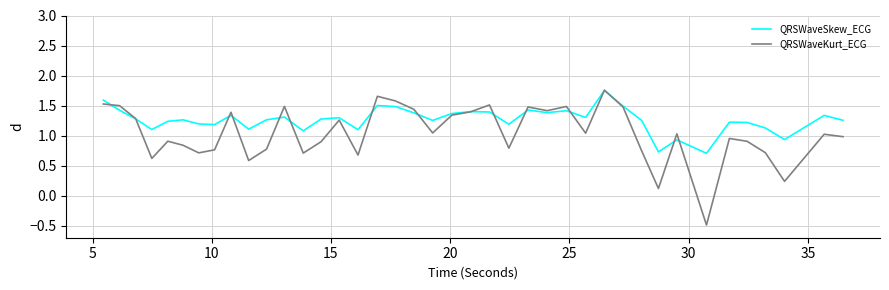

Which series has the largest range (max minus min)?

QRSWaveKurt_ECG